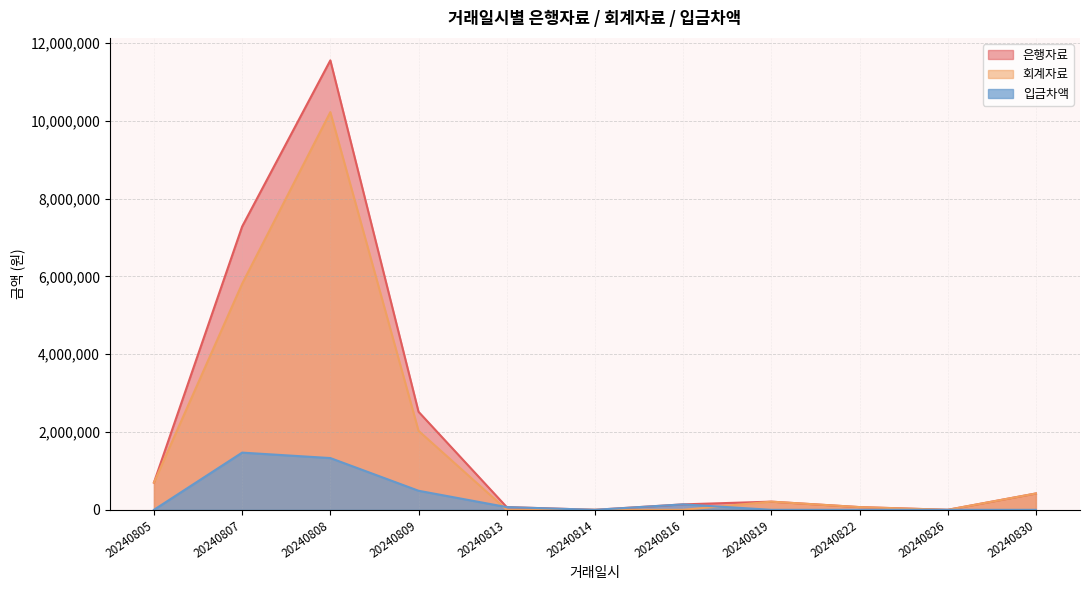

List the labels in order of 은행자료 value, largest first.

20240808, 20240807, 20240809, 20240805, 20240830, 20240819, 20240816, 20240813, 20240822, 20240814, 20240826